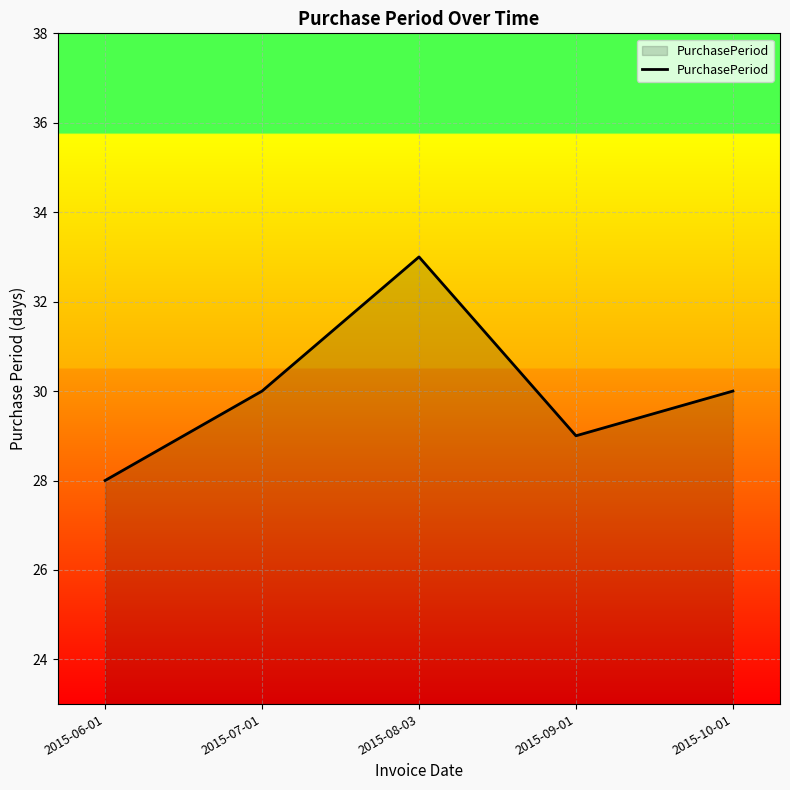

How many distinct data groups are displayed?

1